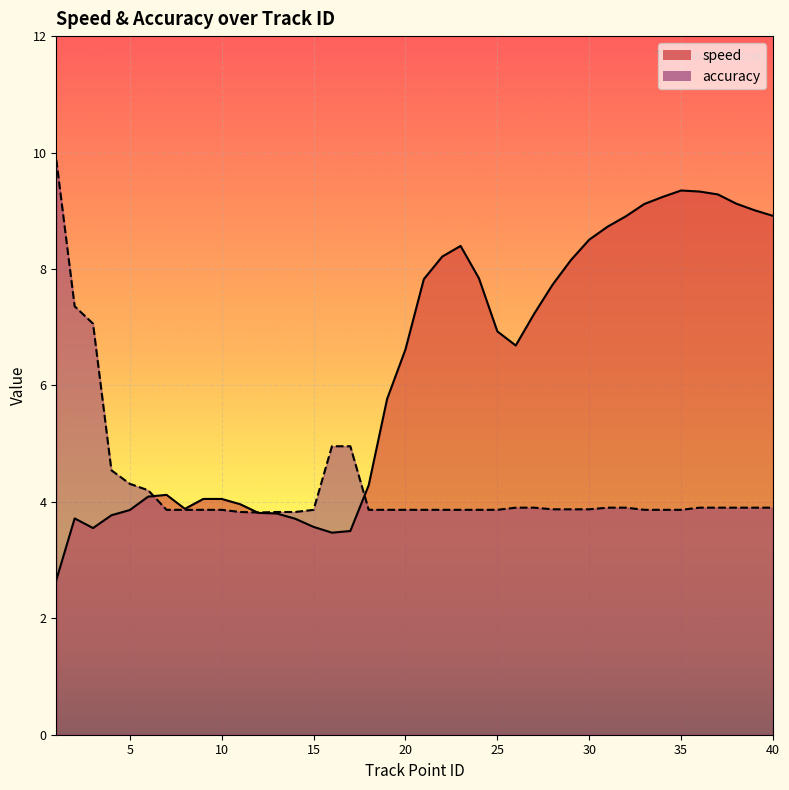

Rank the categories by speed value from highest to lowest.

35, 36, 37, 34, 38, 33, 39, 40, 32, 31, 30, 23, 22, 29, 24, 21, 28, 27, 25, 26, 20, 19, 18, 7, 6, 10, 9, 11, 8, 5, 12, 13, 4, 2, 14, 15, 3, 17, 16, 1